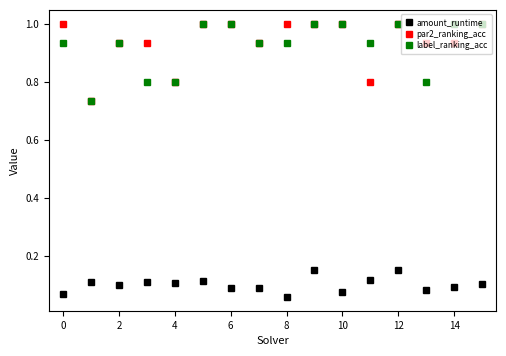

Count the label_ranking_acc values in the range 0 to 1.

16